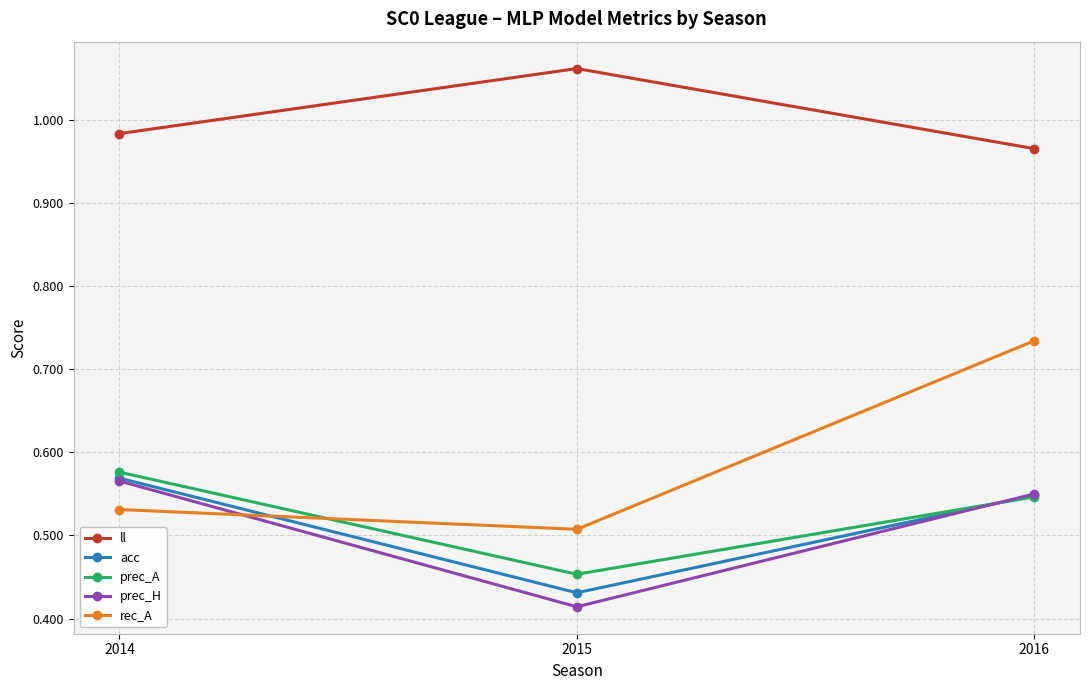

At which category does the chart reach its minimum across all series?

2015